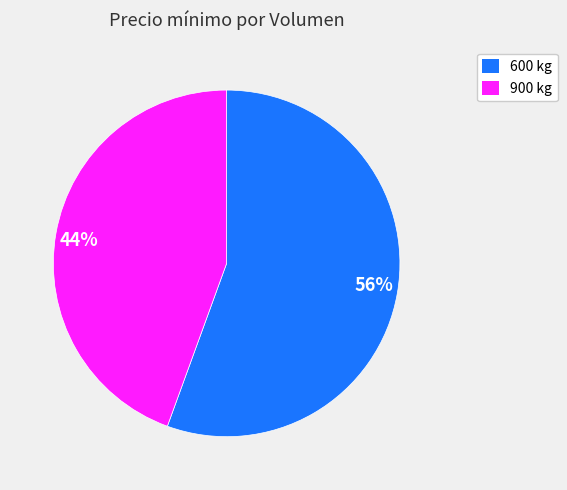

What is the smallest slice in the pie chart?

900